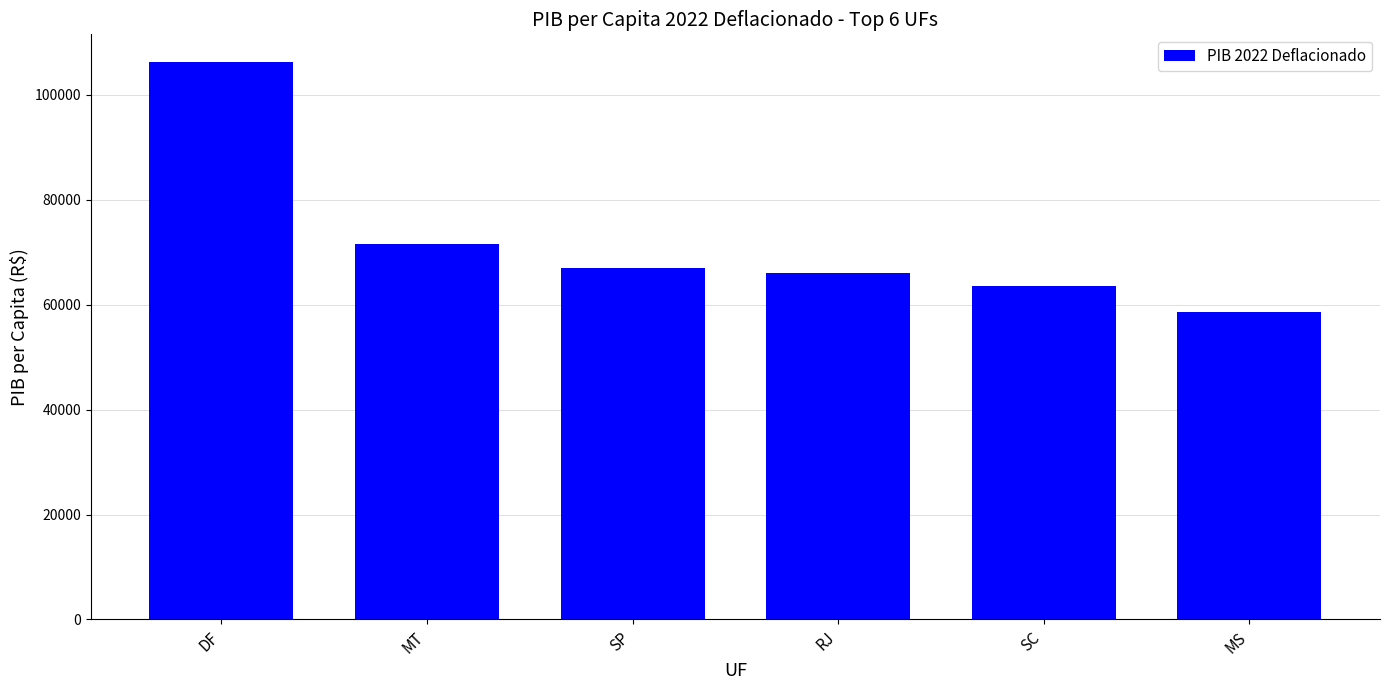

Count the number of categories in the chart.

6